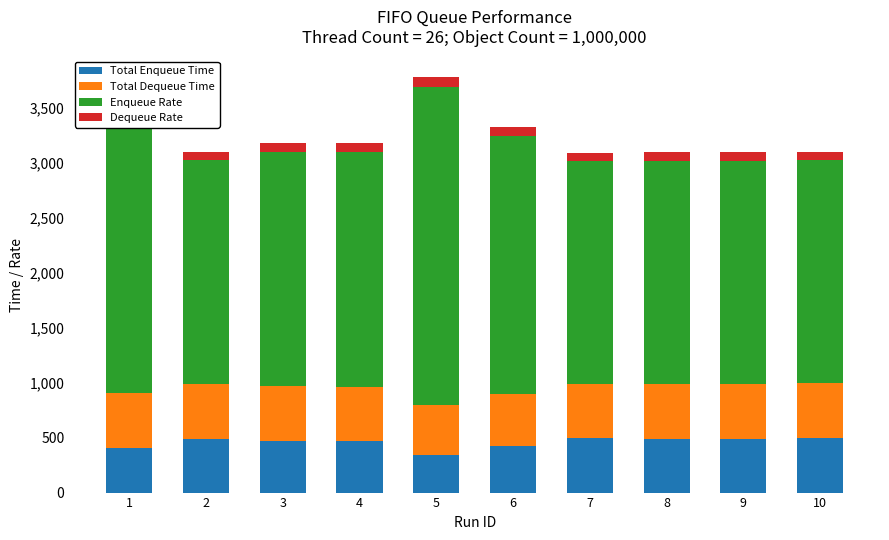

What is the difference between the Total Dequeue Time values at 6 and 9?

24.6